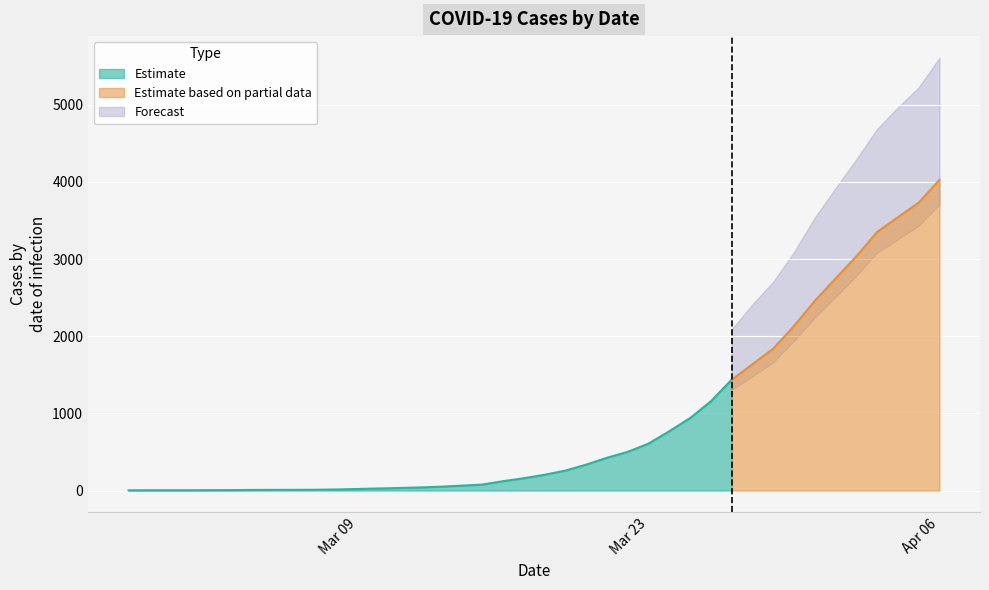

What is the highest value of the Estimate series?

1435